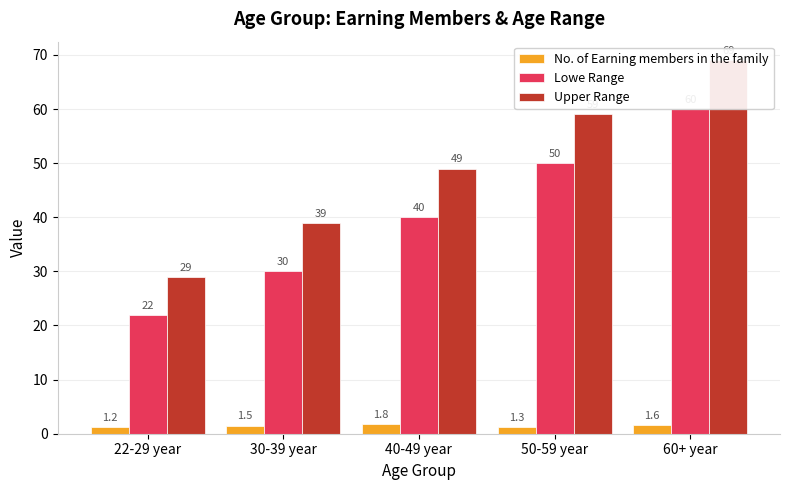

Reading left to right, list all the values displayed in this chart.

No. of Earning members in the family: 22-29 year=1.2	30-39 year=1.5	40-49 year=1.8	50-59 year=1.3	60+ year=1.6
Lowe Range: 22-29 year=22.0	30-39 year=30.0	40-49 year=40.0	50-59 year=50.0	60+ year=60.0
Upper Range: 22-29 year=29.0	30-39 year=39.0	40-49 year=49.0	50-59 year=59.0	60+ year=69.0